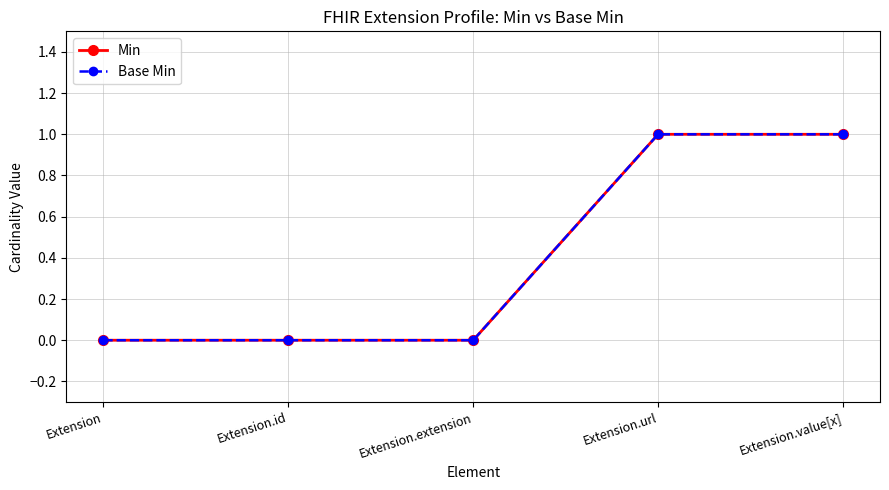

Is this an area chart (filled region under the line)?

No